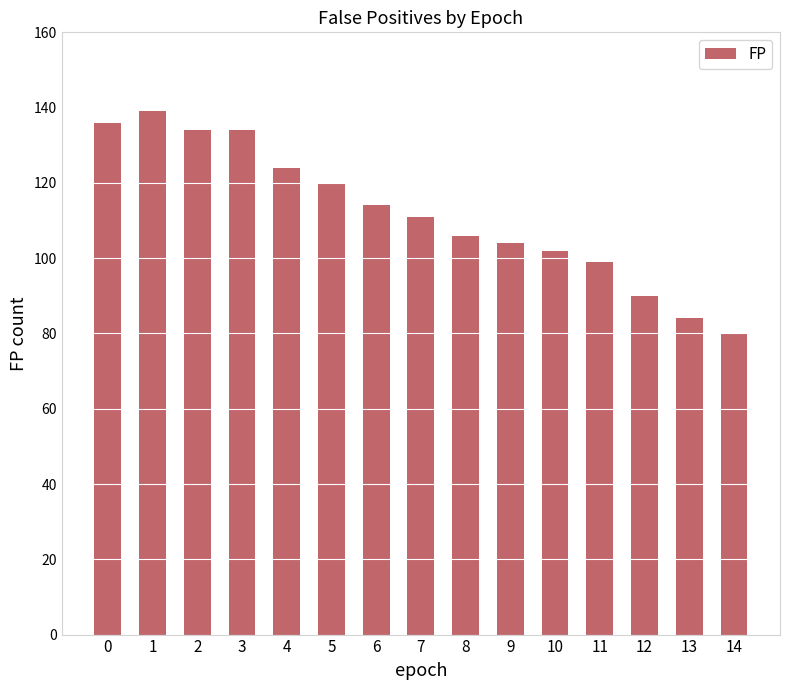

The chart shows a value of 124 at 4. True or false?

True